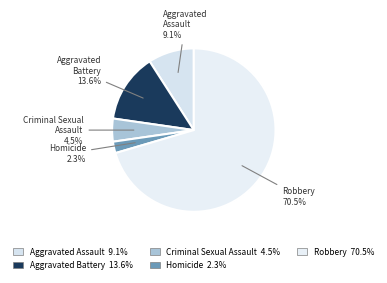

Does Robbery represent more than half of the total?

Yes